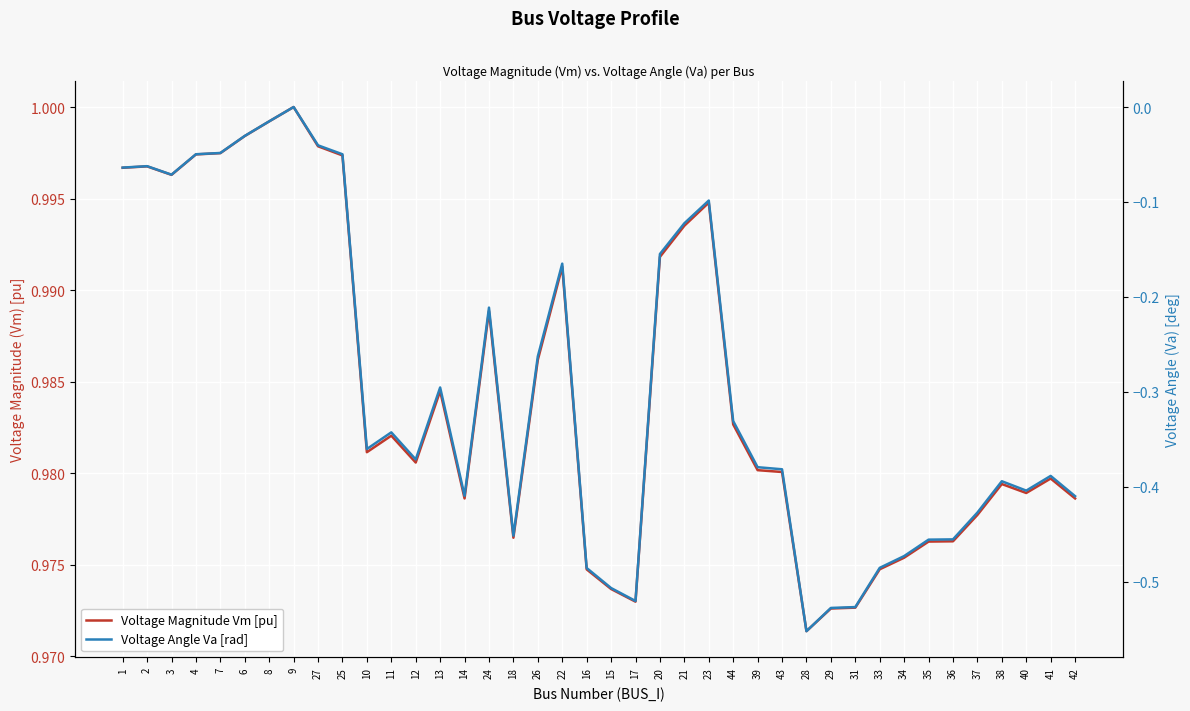

Which category has the highest value in the Voltage Magnitude Vm [pu] series?

9